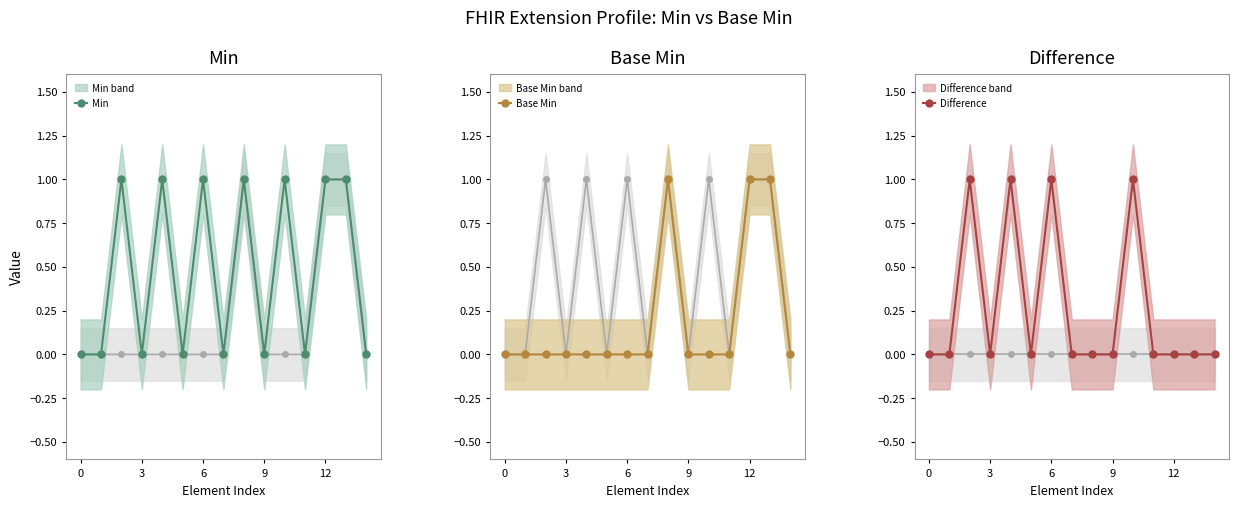

What is the value of the Min point at the 3rd from the left?

1